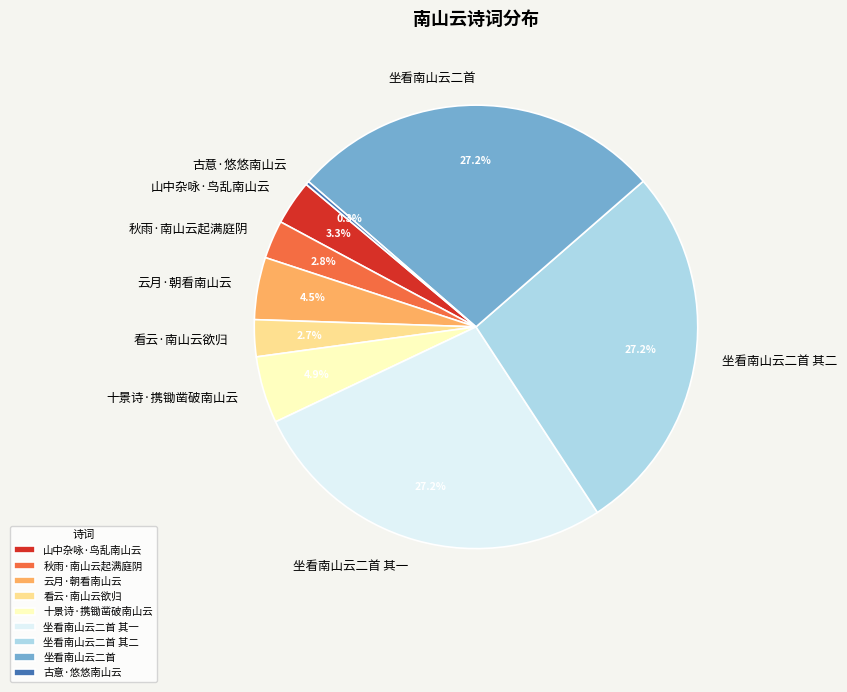

Approximately how many times larger is the value at 坐看南山云二首 compared to 看云·南山云欲归?

10.1